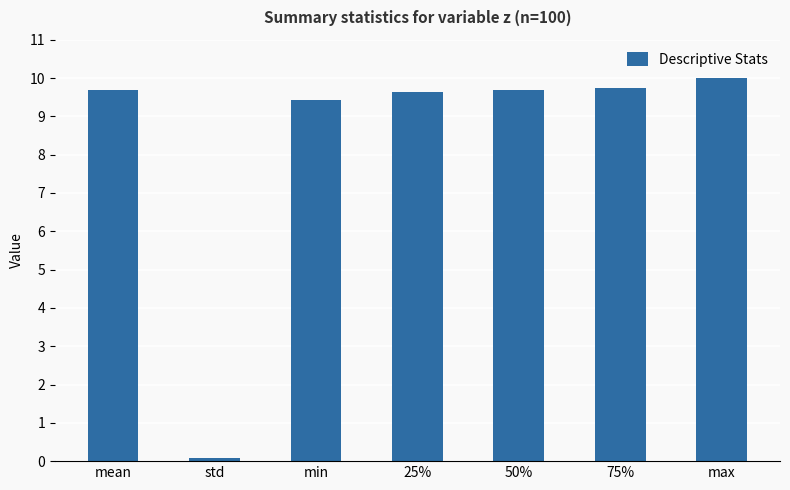

At which category does the chart reach its minimum across all series?

std